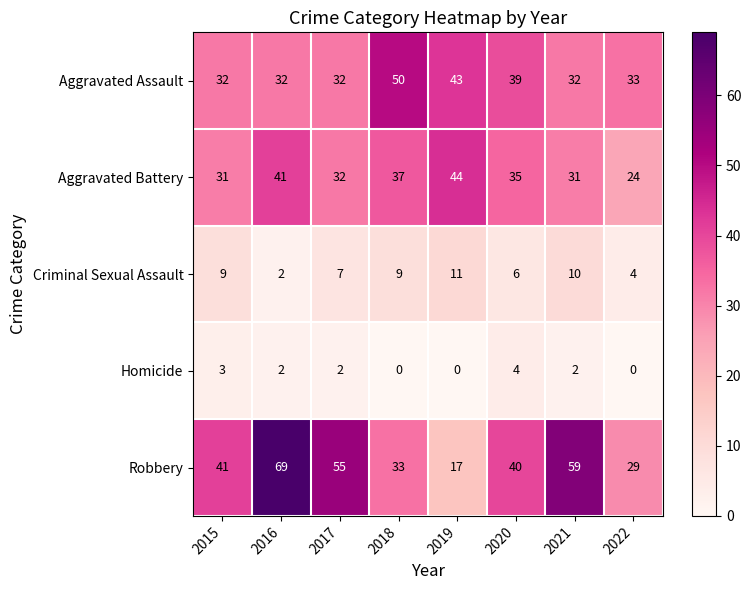

At which category does the chart reach its peak across all series?

2016